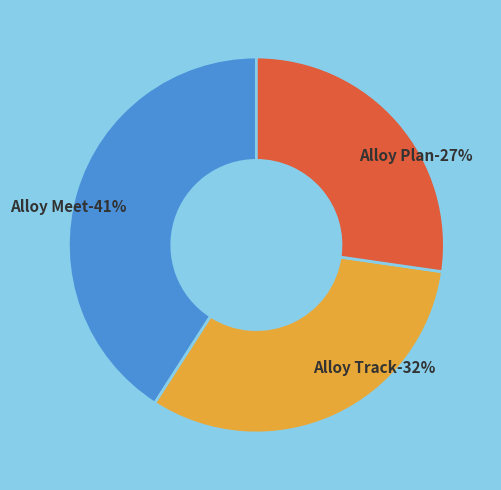

Does Alloy Meet account for over 50% of the chart?

No